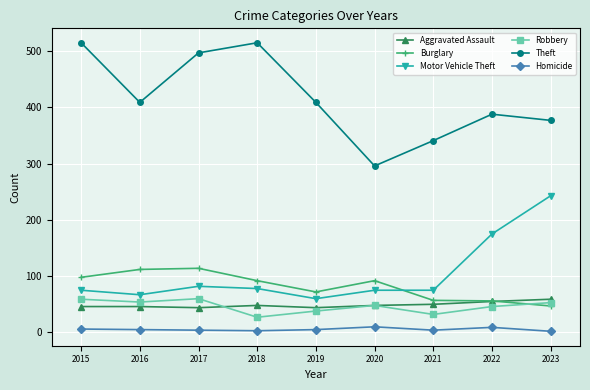

At which category does Theft reach its first local valley?

2016